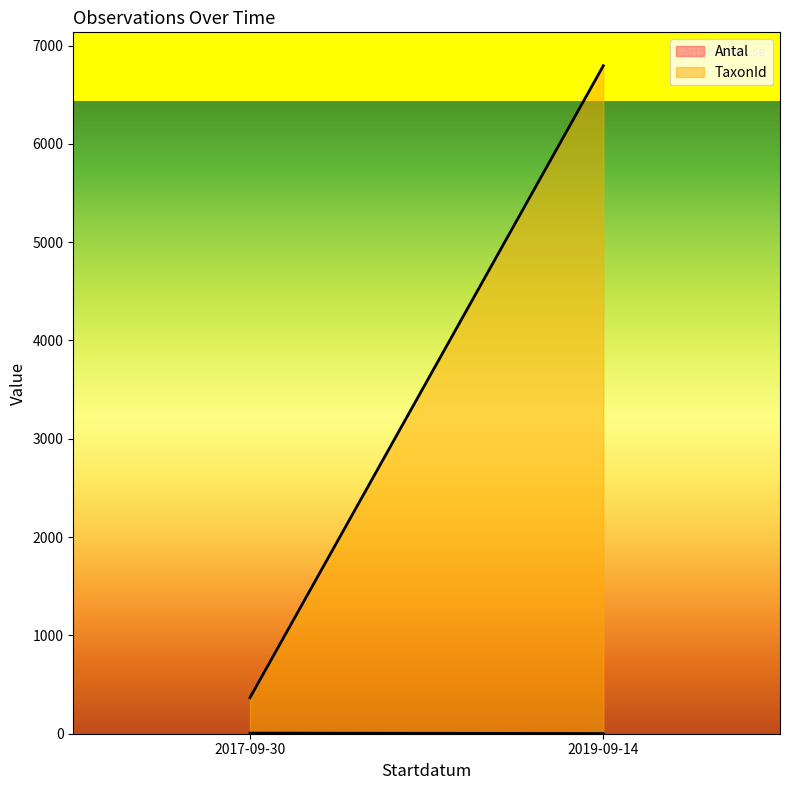

Rank the categories by TaxonId value from highest to lowest.

2019-09-14, 2017-09-30